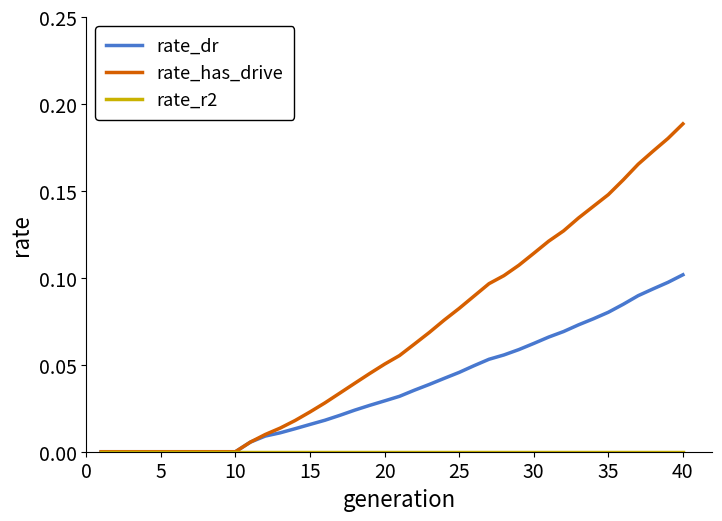

Which series has the widest spread of values?

rate_has_drive